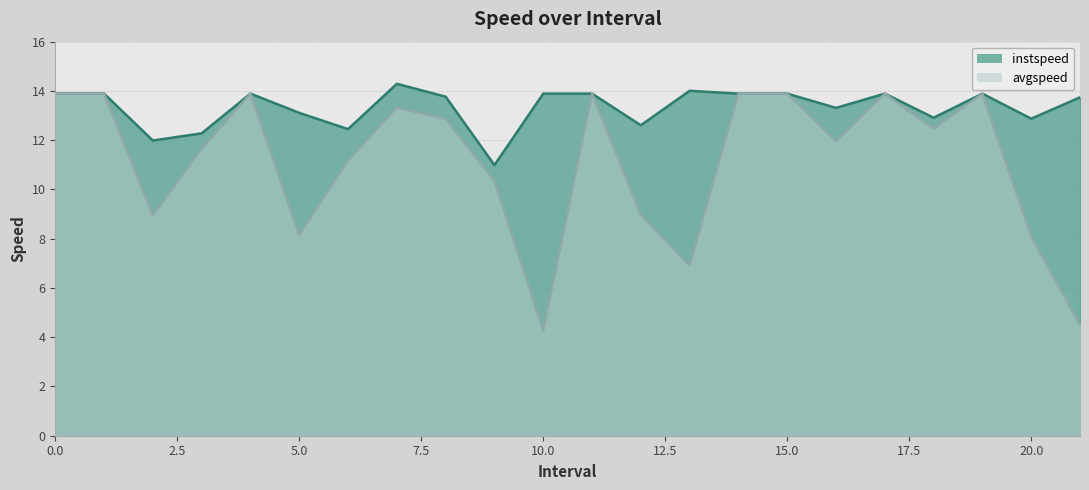

How many interior local valleys does the avgspeed series have?

6